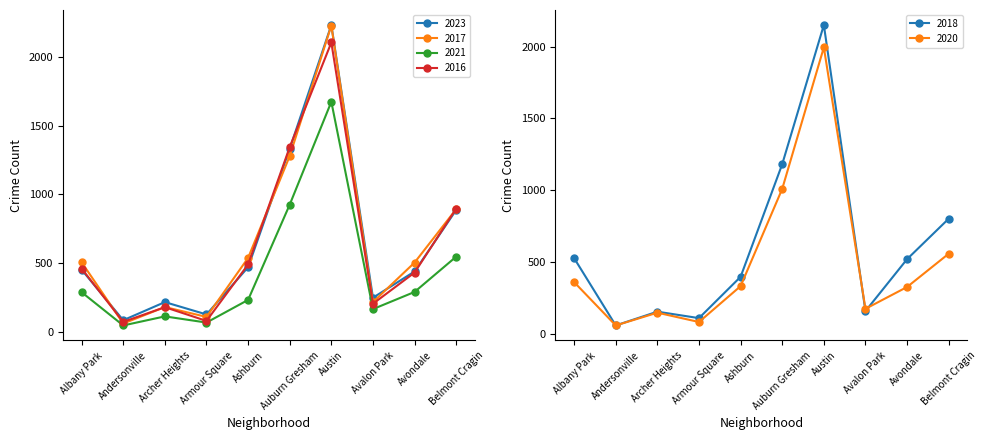

Reading left to right, extract all data points from this chart.

2023: Albany Park=452	Andersonville=84	Archer Heights=216	Armour Square=126	Ashburn=470	Auburn Gresham=1333	Austin=2234	Avalon Park=248	Avondale=439	Belmont Cragin=887
2017: Albany Park=506	Andersonville=60	Archer Heights=180	Armour Square=108	Ashburn=538	Auburn Gresham=1280	Austin=2230	Avalon Park=216	Avondale=504	Belmont Cragin=893
2021: Albany Park=288	Andersonville=46	Archer Heights=112	Armour Square=67	Ashburn=232	Auburn Gresham=926	Austin=1675	Avalon Park=165	Avondale=290	Belmont Cragin=547
2016: Albany Park=460	Andersonville=72	Archer Heights=179	Armour Square=79	Ashburn=490	Auburn Gresham=1345	Austin=2107	Avalon Park=204	Avondale=431	Belmont Cragin=897
2018: Albany Park=526	Andersonville=57	Archer Heights=153	Armour Square=108	Ashburn=396	Auburn Gresham=1181	Austin=2151	Avalon Park=157	Avondale=519	Belmont Cragin=801
2020: Albany Park=359	Andersonville=57	Archer Heights=146	Armour Square=81	Ashburn=331	Auburn Gresham=1009	Austin=1995	Avalon Park=173	Avondale=325	Belmont Cragin=557